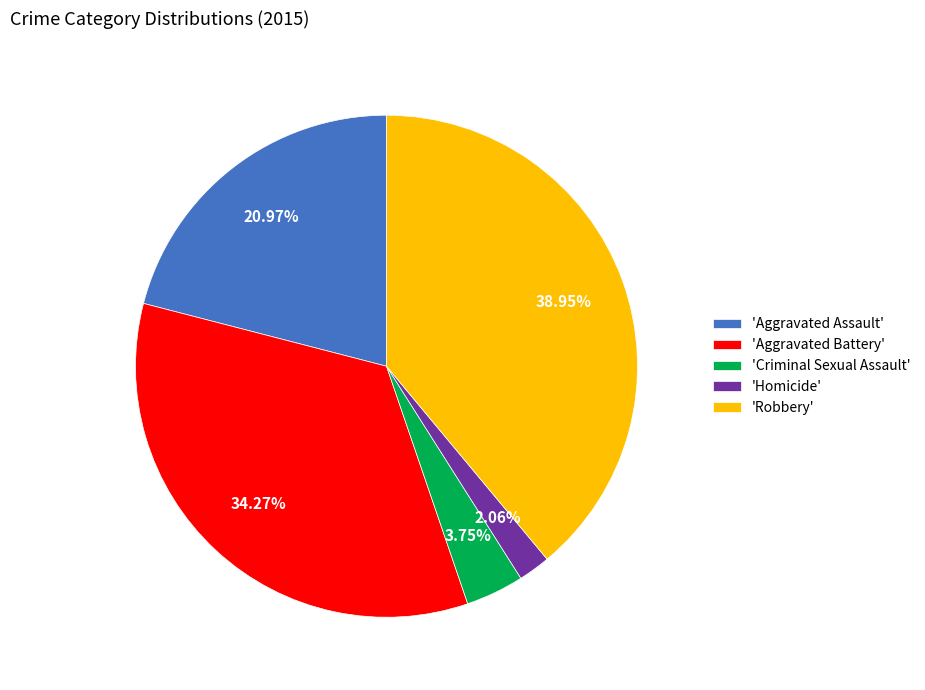

How many slices are in this pie chart?

5